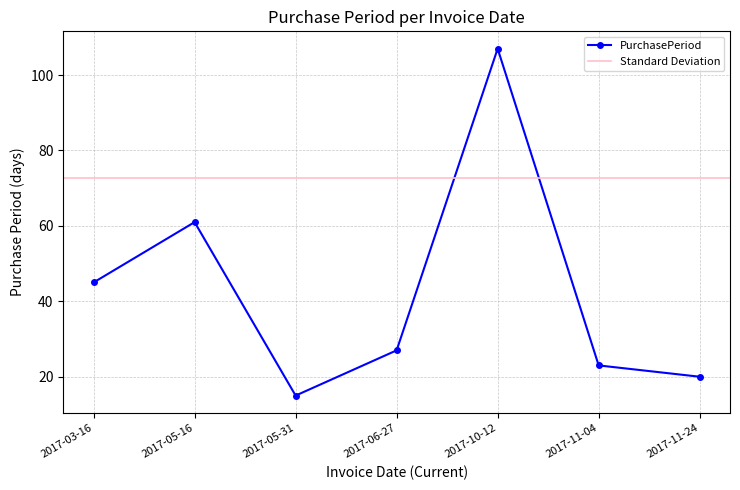

How many interior local valleys (lower than both neighbors) does the data have?

1